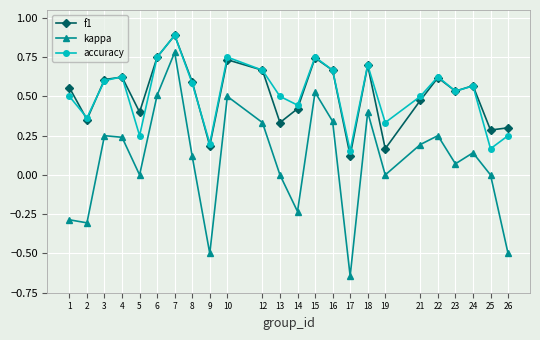

At 26, list the series in order from largest to smallest.

f1, accuracy, kappa